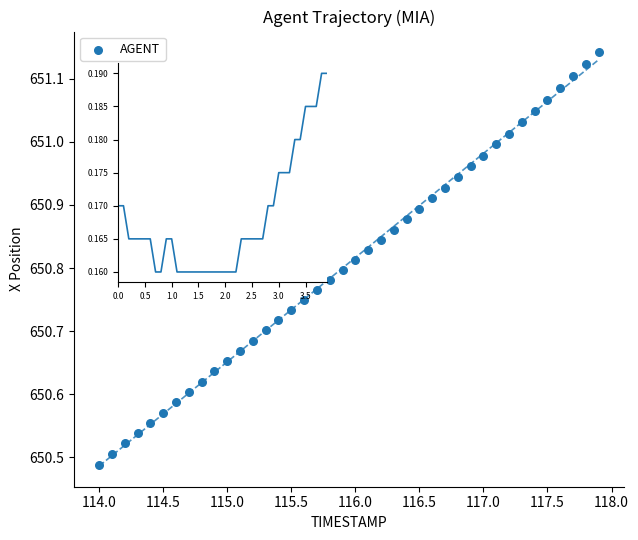

What is the range of Y values (max minus min)?

0.7